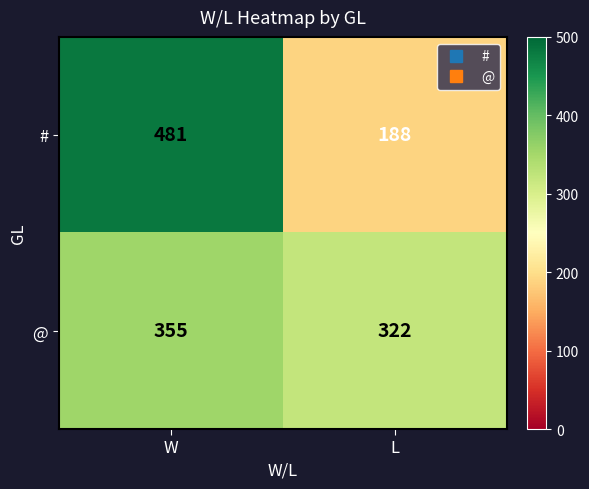

What is the total value across all series at L?

510